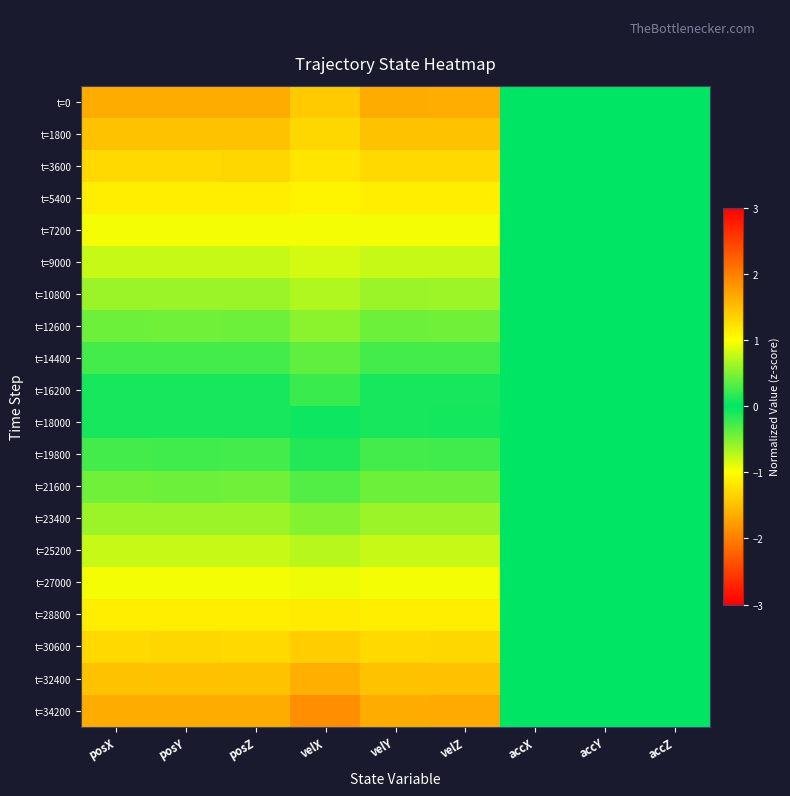

Which category has the lowest value across all series?

velZ